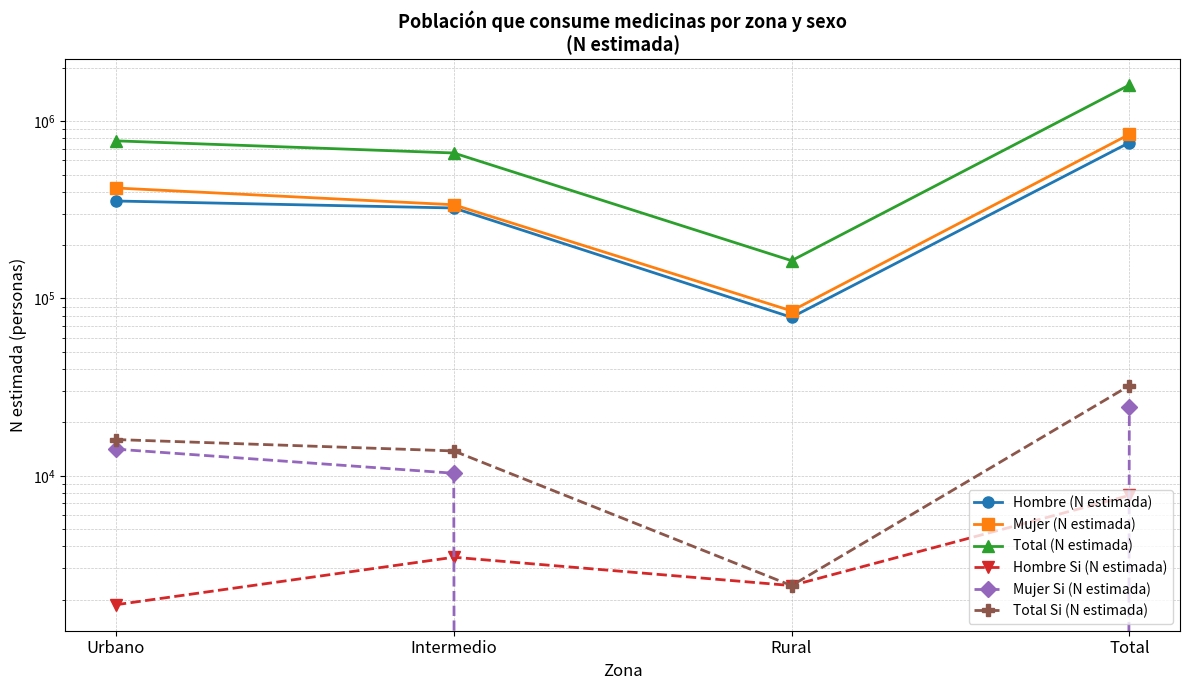

What is the sum of the Hombre (N estimada) values at Urbano and Rural?

432809